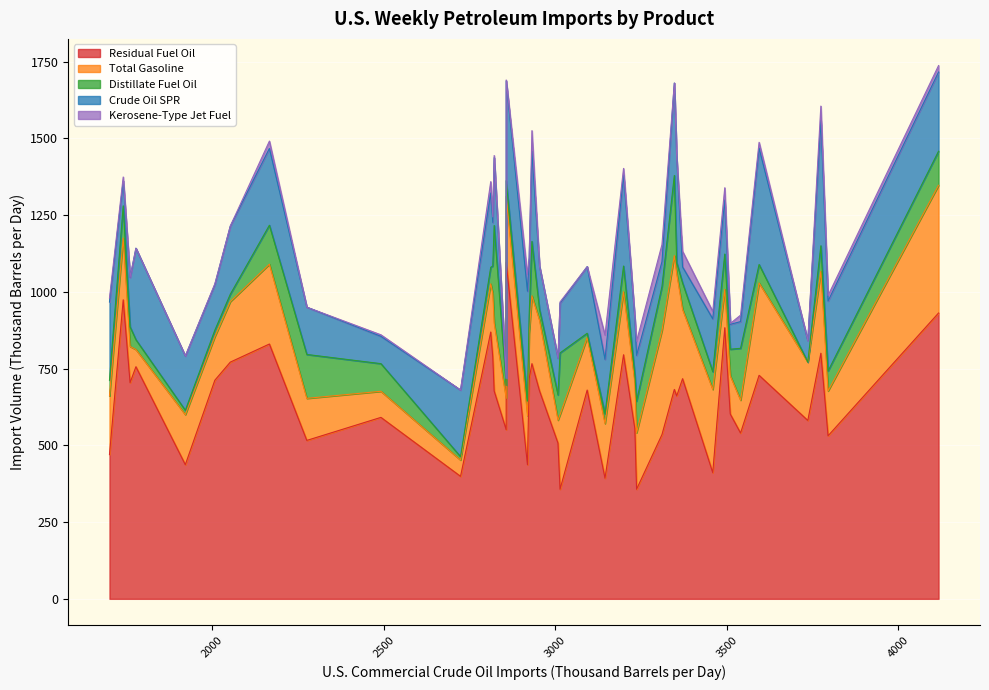

True or false: Kerosene-Type Jet Fuel has more than 2 interior local peaks.

True